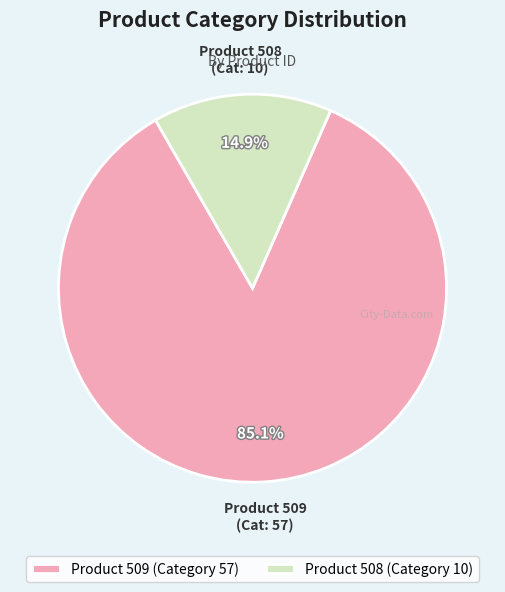

What is the total percentage of Product 508 and Product 509?

100.0%